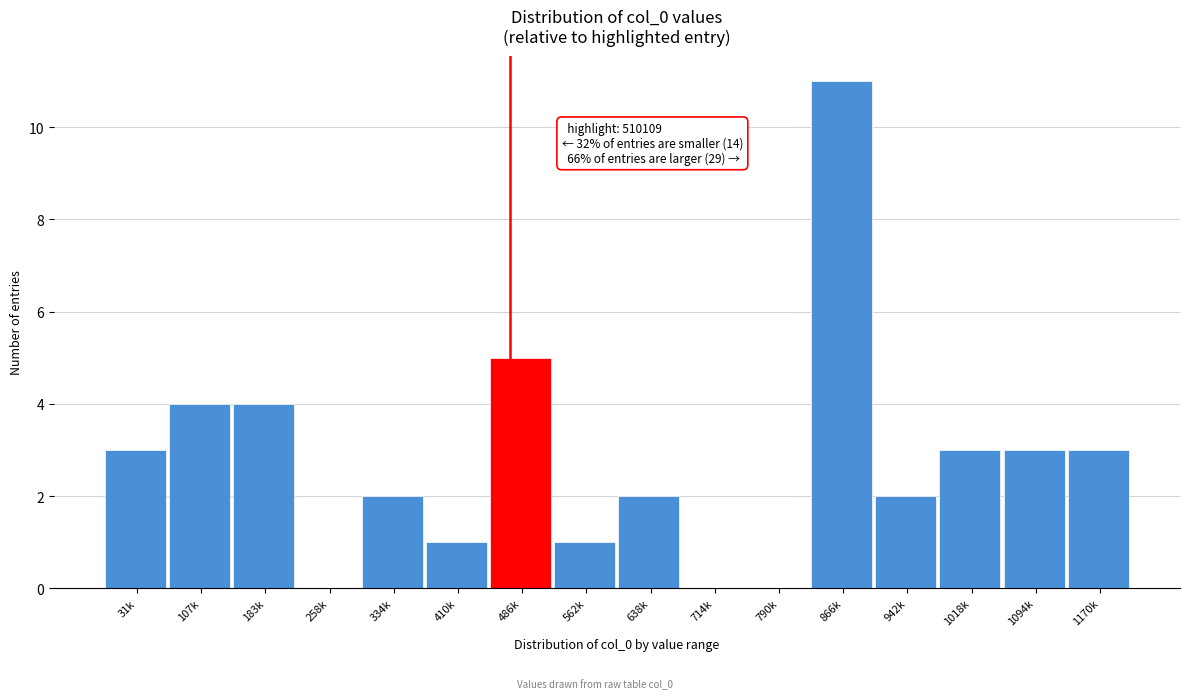

Reading left to right, what are all the values shown in this chart?

31k=3	107k=4	183k=4	258k=0	334k=2	410k=1	486k=5	562k=1	638k=2	714k=0	790k=0	866k=11	942k=2	1018k=3	1094k=3	1170k=3